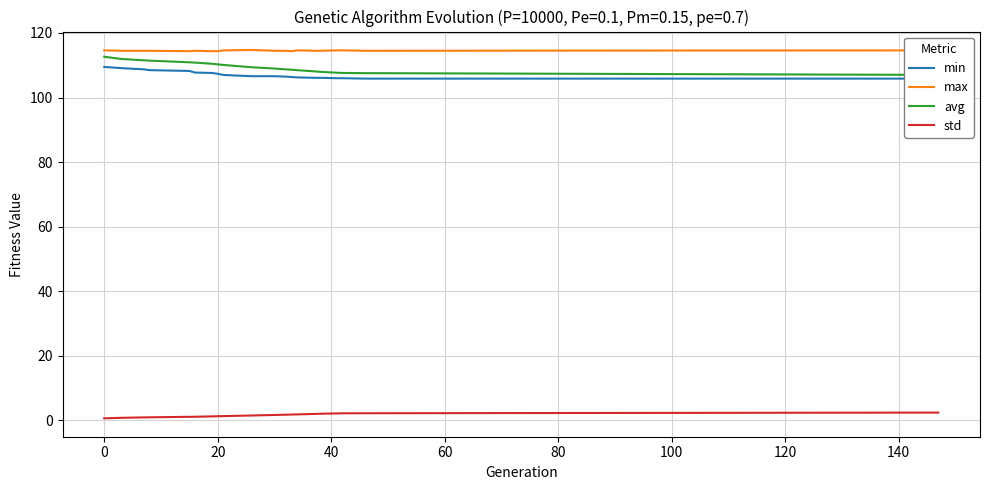

True or false: std and max intersect in this chart.

False